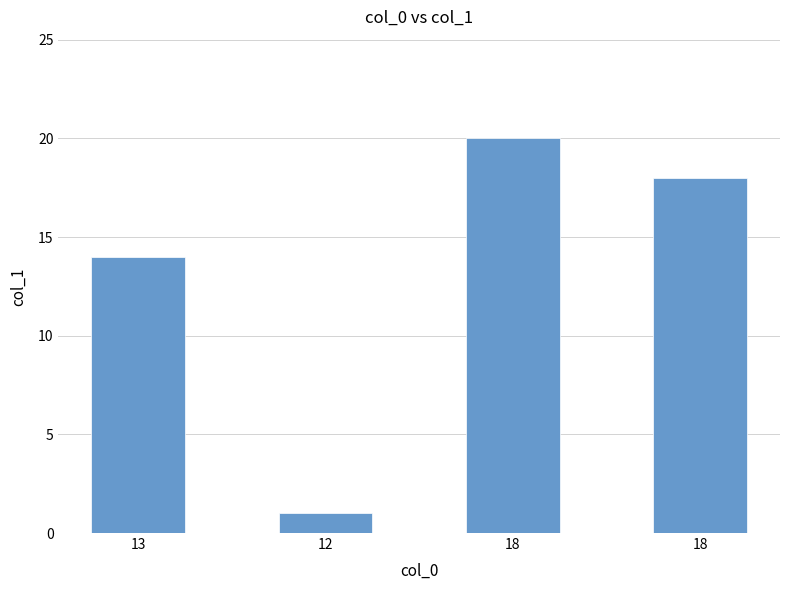

How many data points does each series have?

4